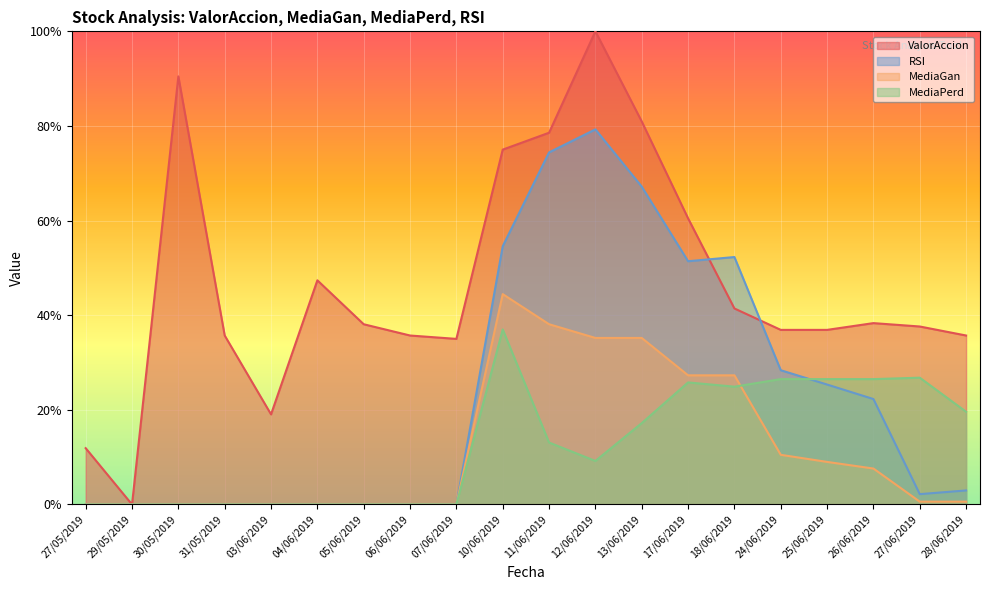

What value does the MediaGan series have at 25/06/2019?

9.0